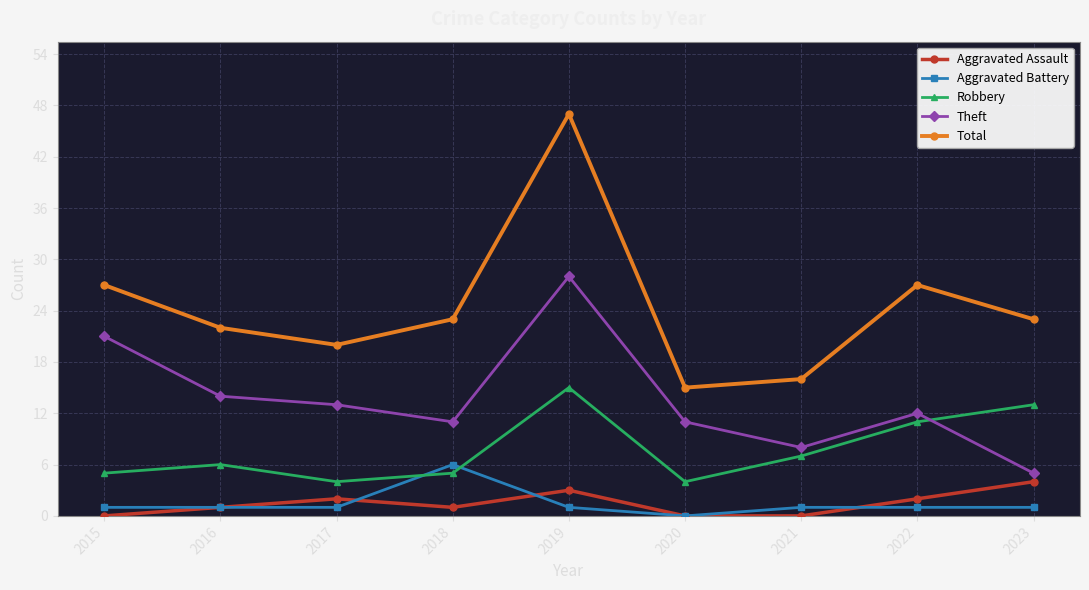

Between 2018 and 2020, which series saw the biggest shift?

Total